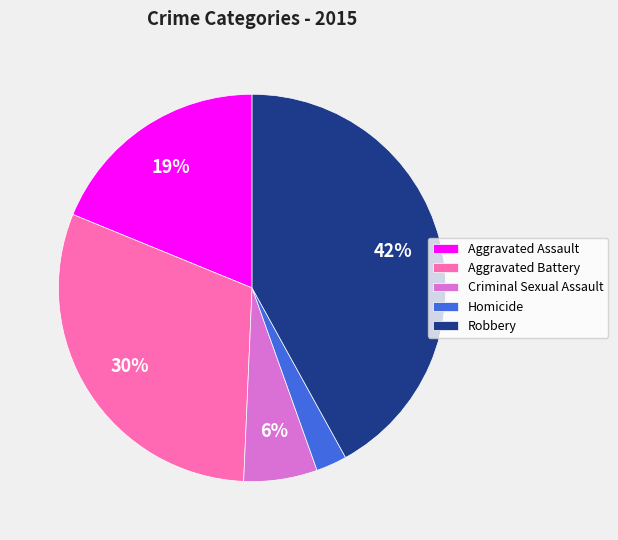

Count the number of slices in the pie.

5